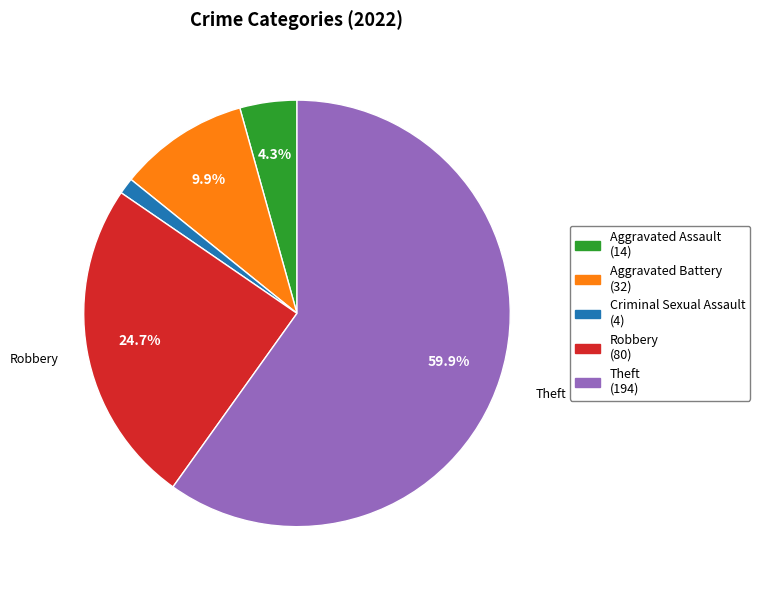

Is there any slice that represents more than half of the pie?

Yes